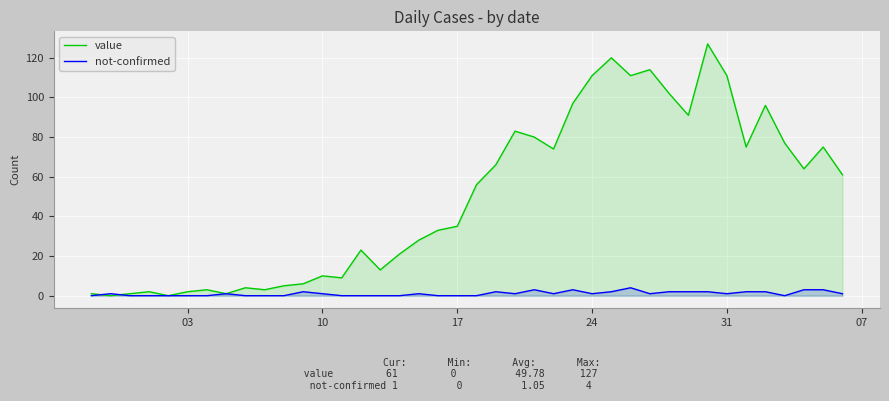

What is the difference between the highest and lowest values at 10?

9